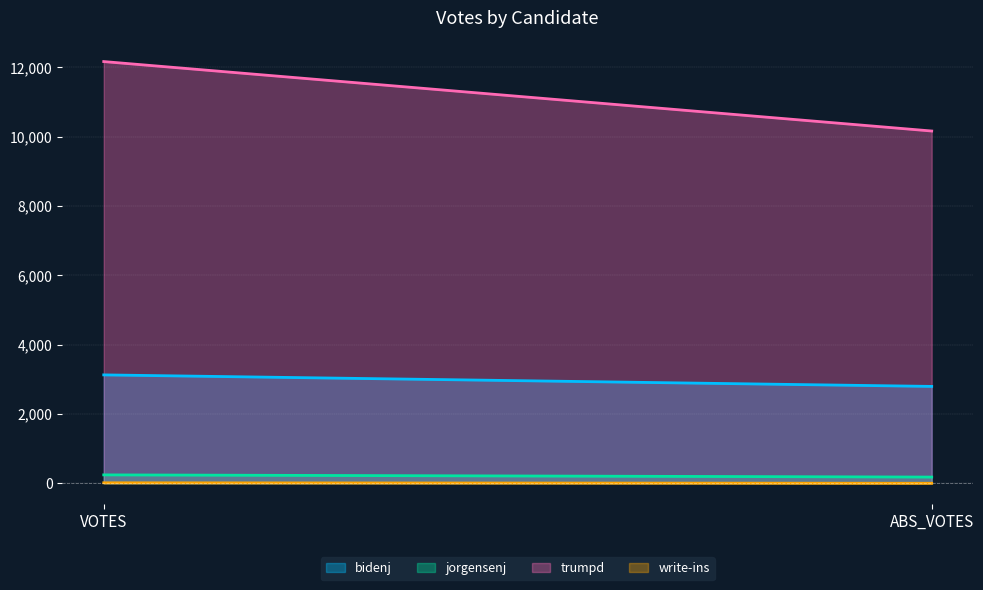

What are all the series names shown in the legend?

bidenj, jorgensenj, trumpd, write-ins